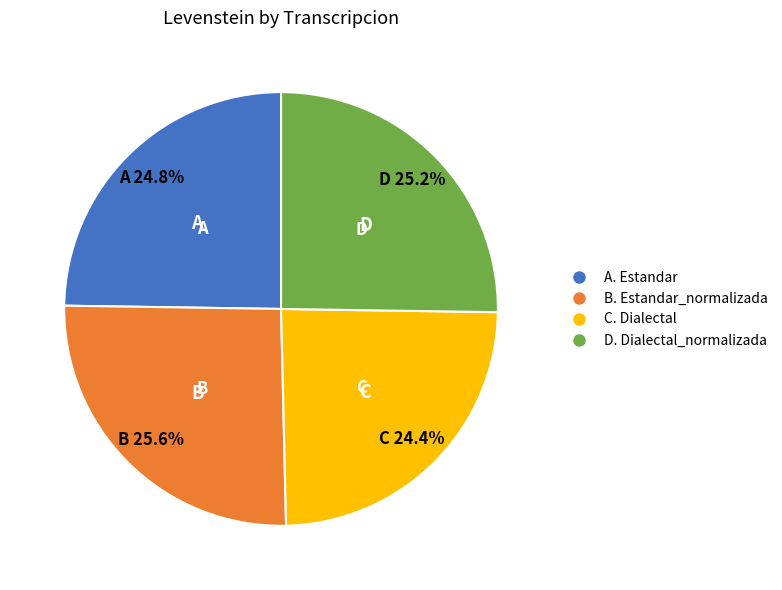

How many segments does this pie chart have?

4